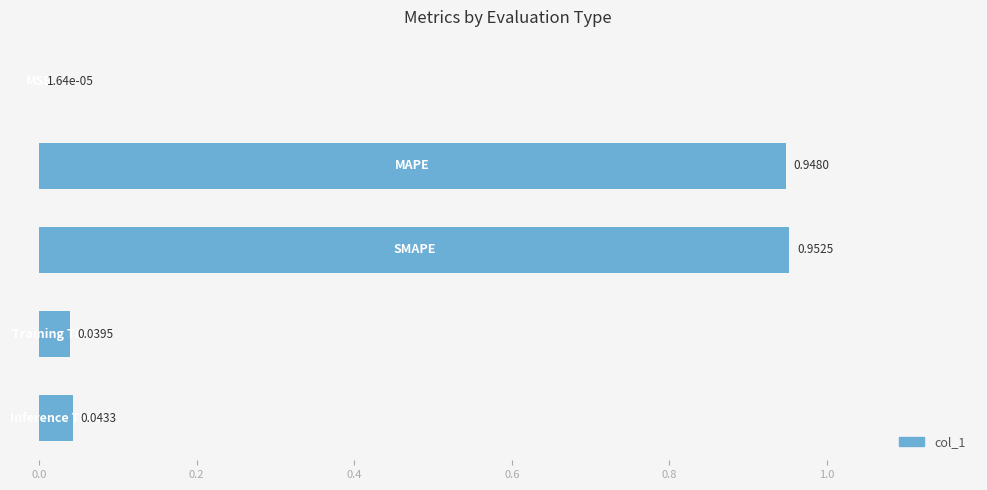

What is the sum of all values?

2.0